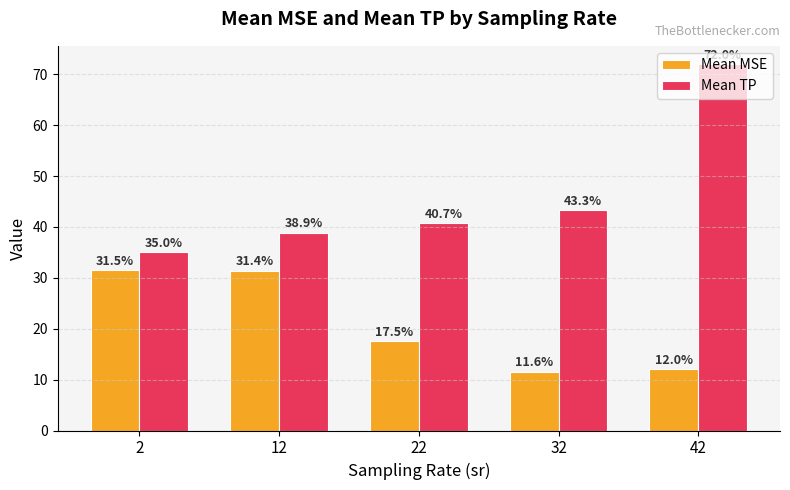

Rank the series by their average value, from highest to lowest.

Mean TP, Mean MSE